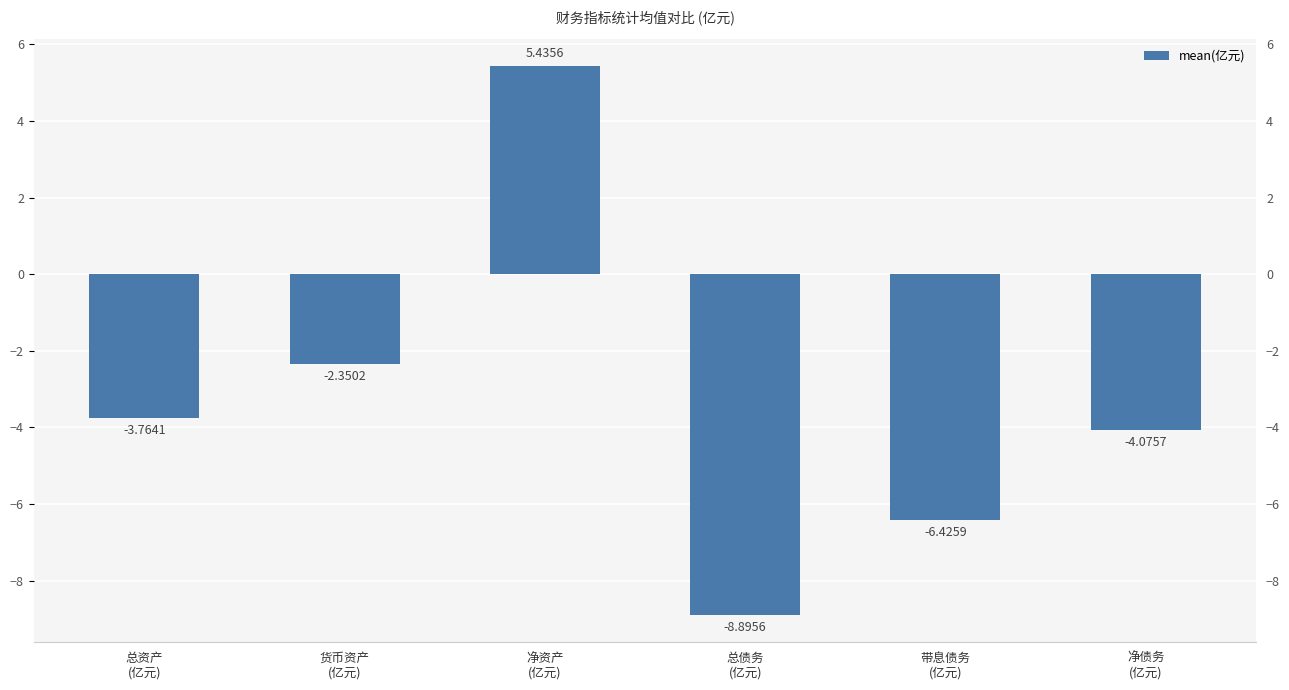

What is the label of the 3rd bar from the right?

总债务
(亿元)